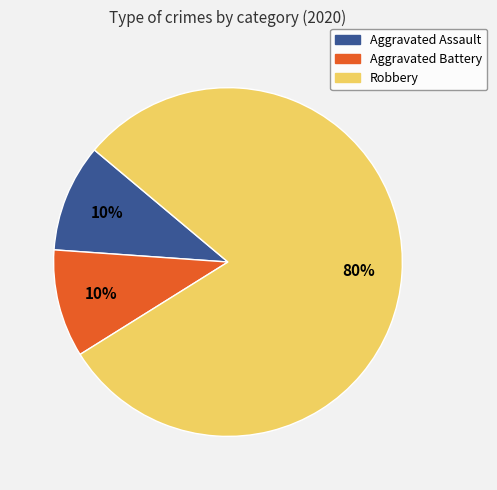

How many slices are in this pie chart?

3